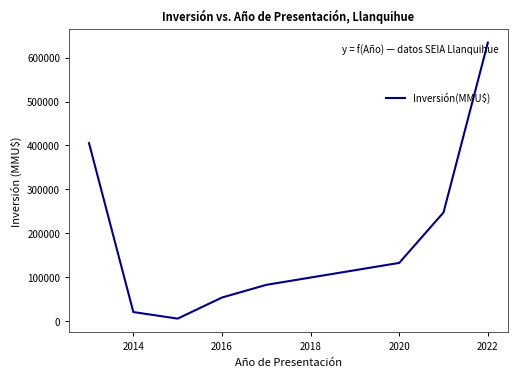

What is the difference between the maximum and minimum values?

629245